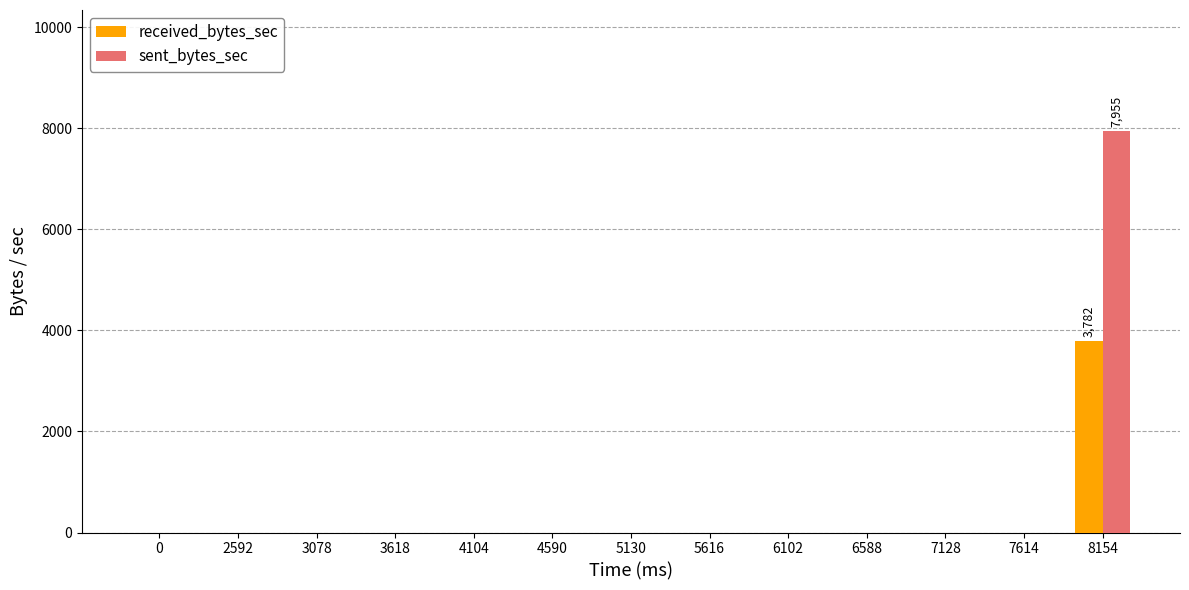

How many series are shown in this chart?

2